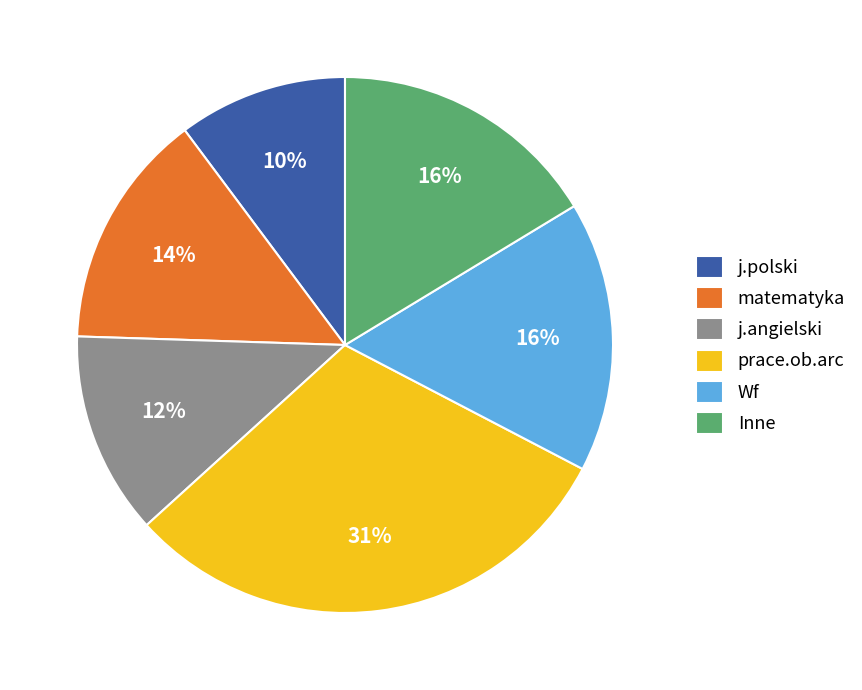

True or false: j.polski accounts for 15% of the total.

False